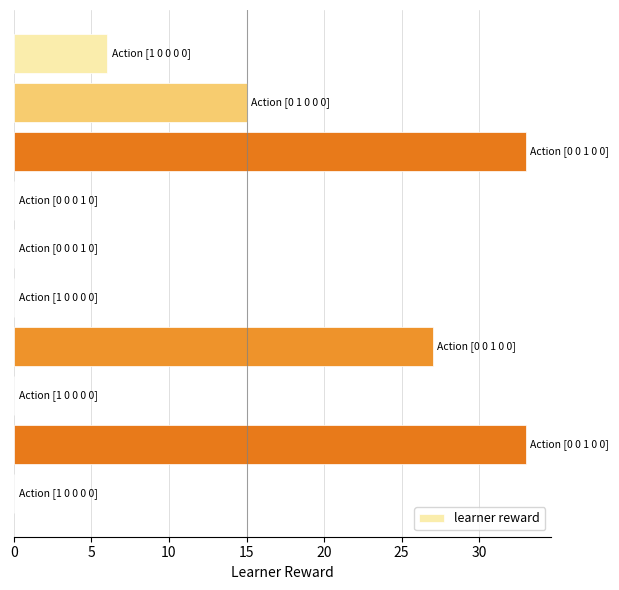

Are the bars horizontal?

Yes